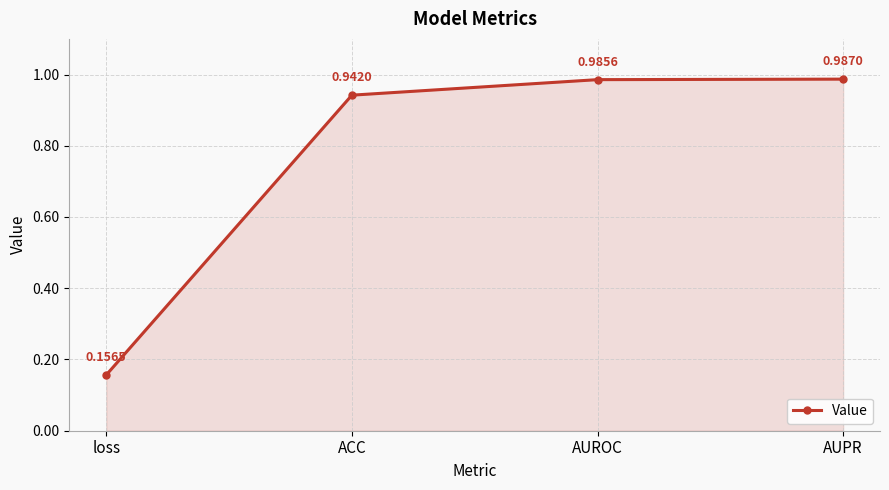

Between ACC and AUPR, which is larger?

AUPR